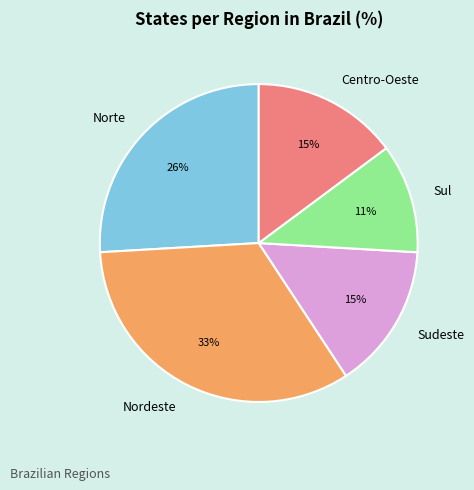

Is it true that Norte is 39% of the pie?

False